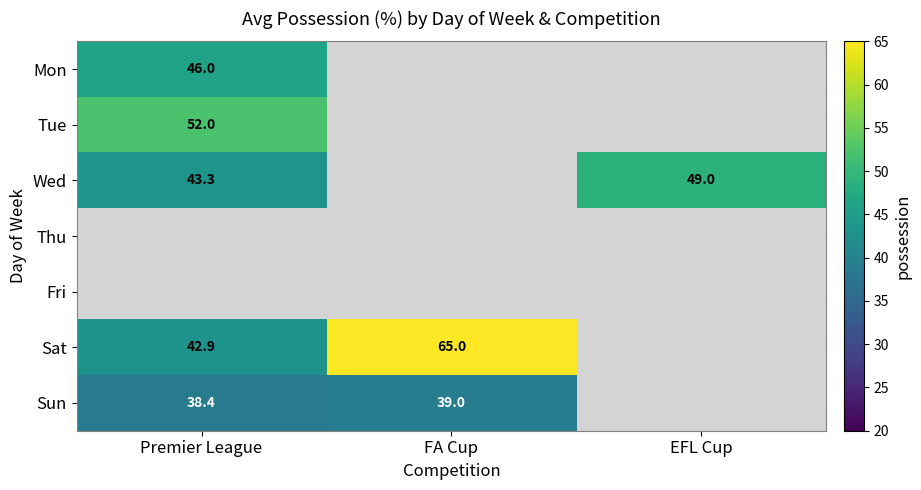

What is the greatest value displayed?

65.0